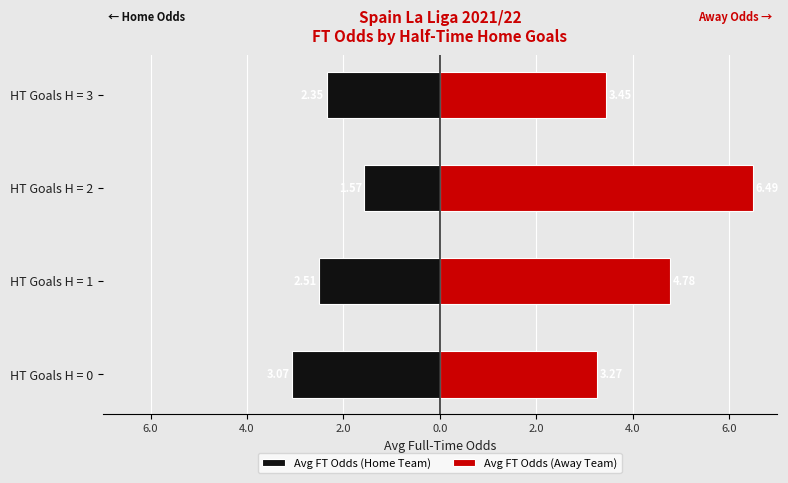

What is the difference between the Avg FT Odds (Home Team) values at HT Goals H = 3 and HT Goals H = 1?

0.2